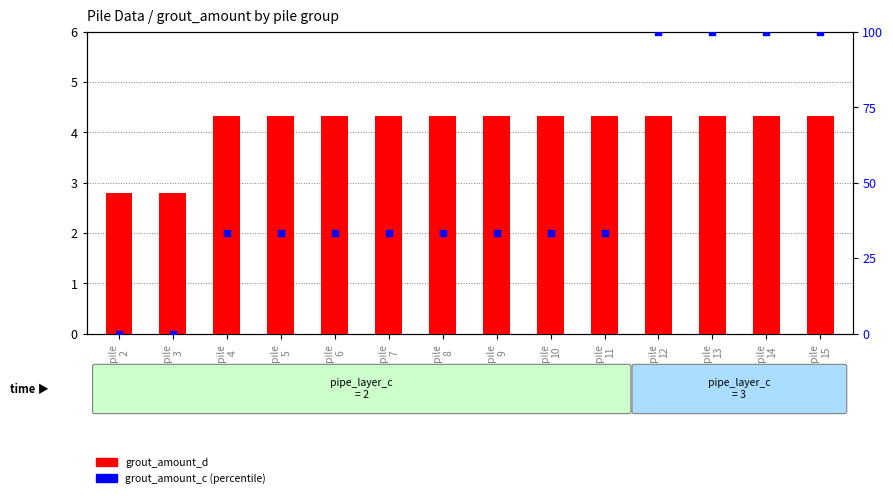

Which series contains the highest Y value?

grout_amount_c (percentile)